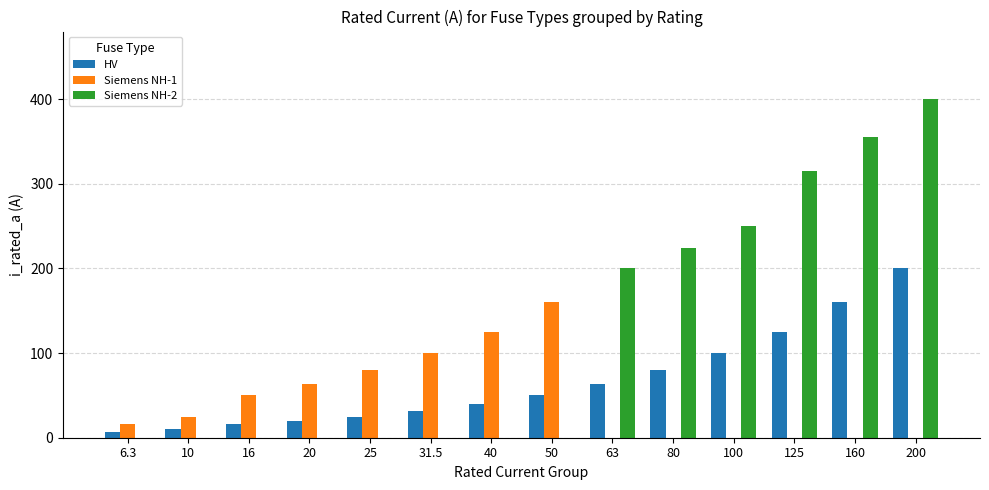

Are the bars horizontal?

No